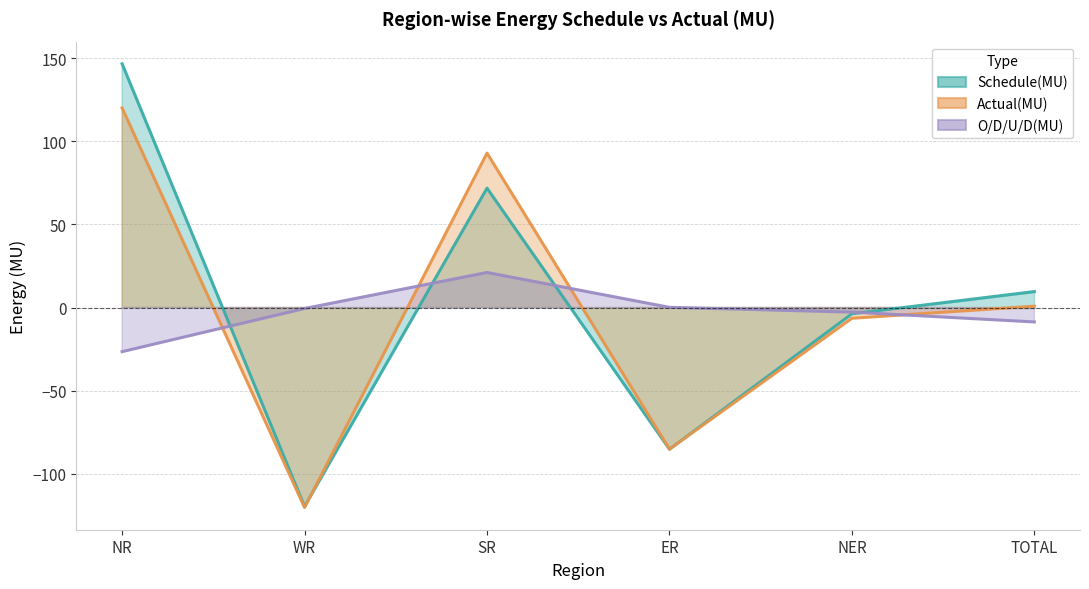

At which label is Actual(MU) closest to 0?

TOTAL